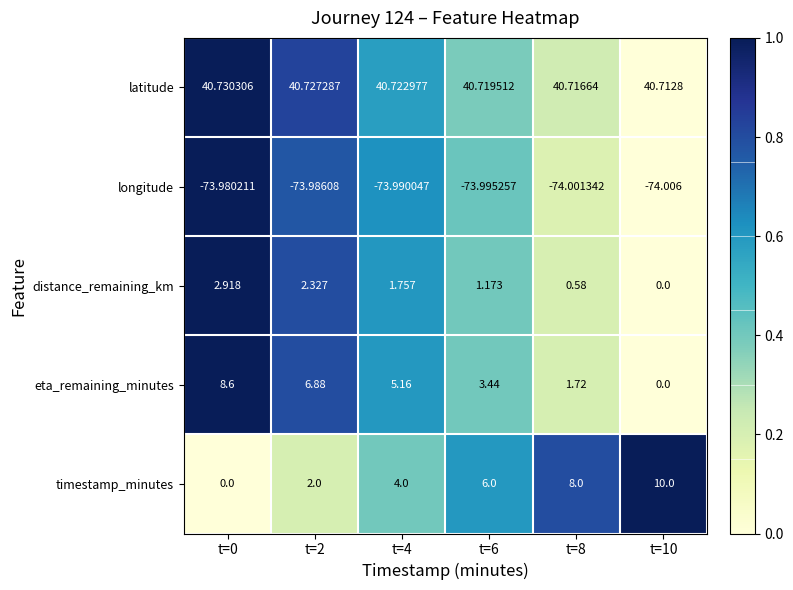

Which series has the widest spread of values?

timestamp_minutes